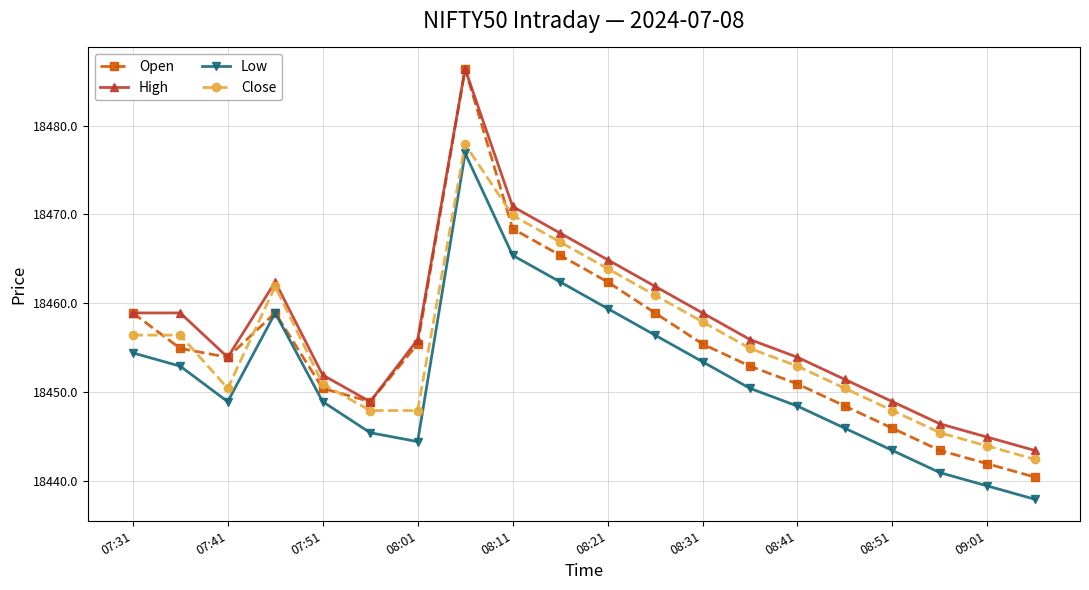

True or false: High has more than 0 interior local peaks.

True